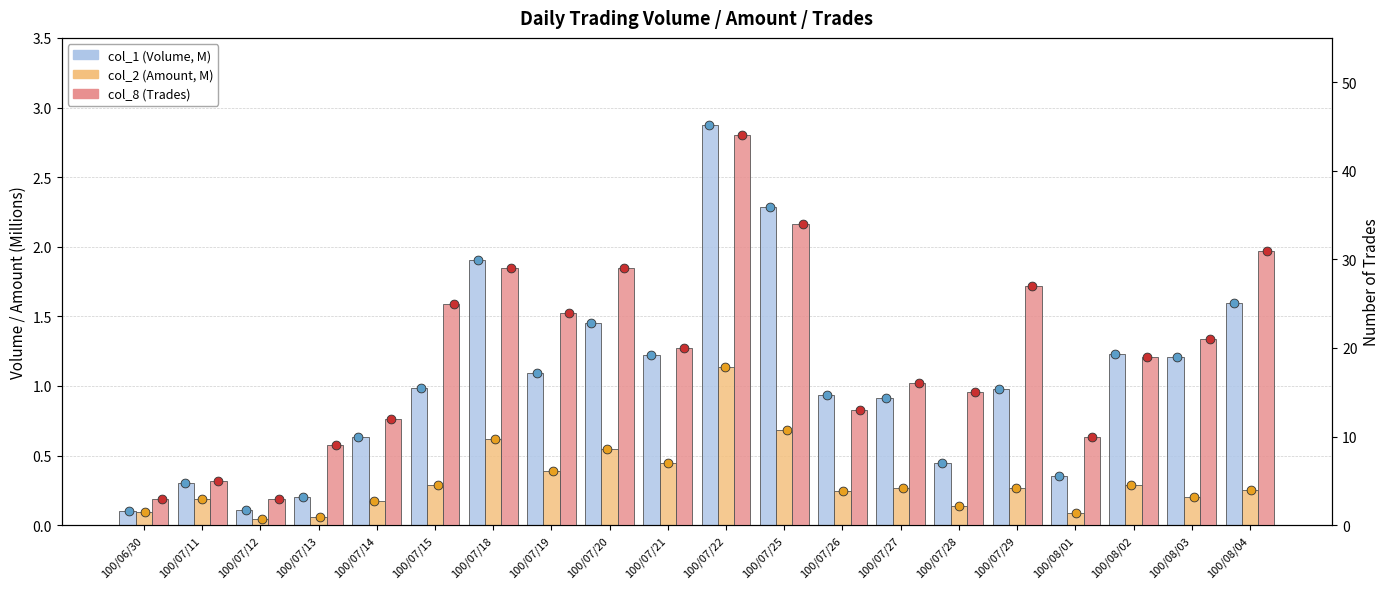

Which series has the largest total across all categories?

col_8 (Trades)